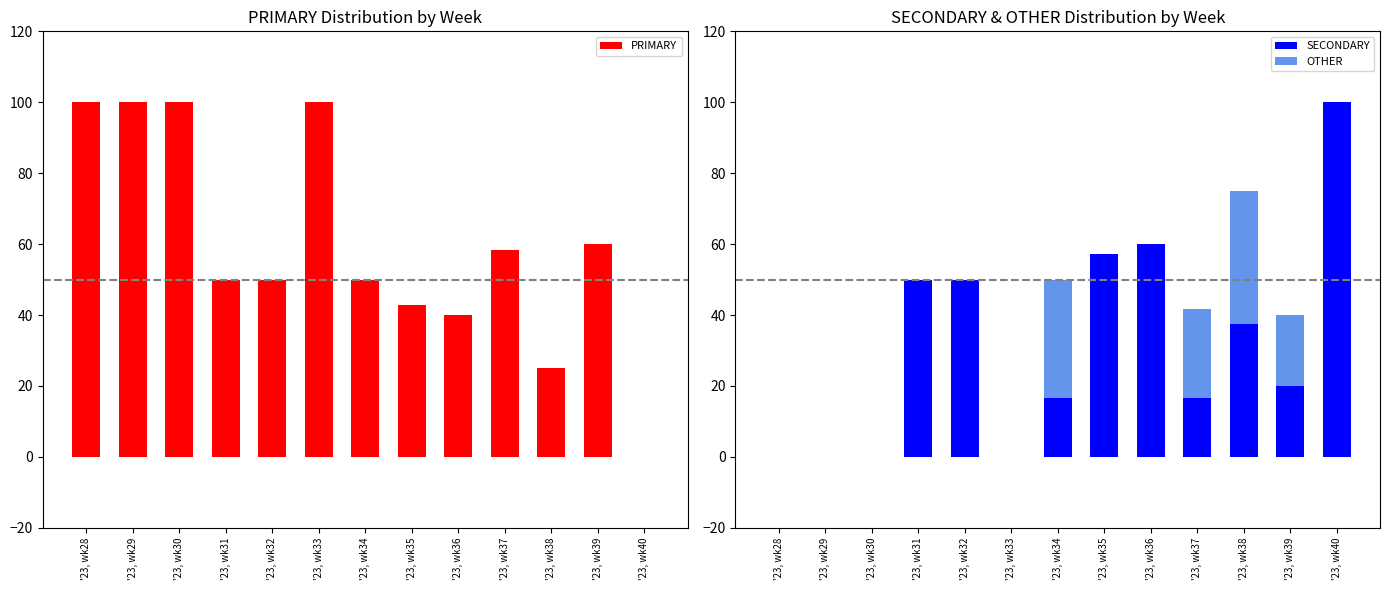

The SECONDARY series shows 84.2 at '23, wk32. True or false?

False